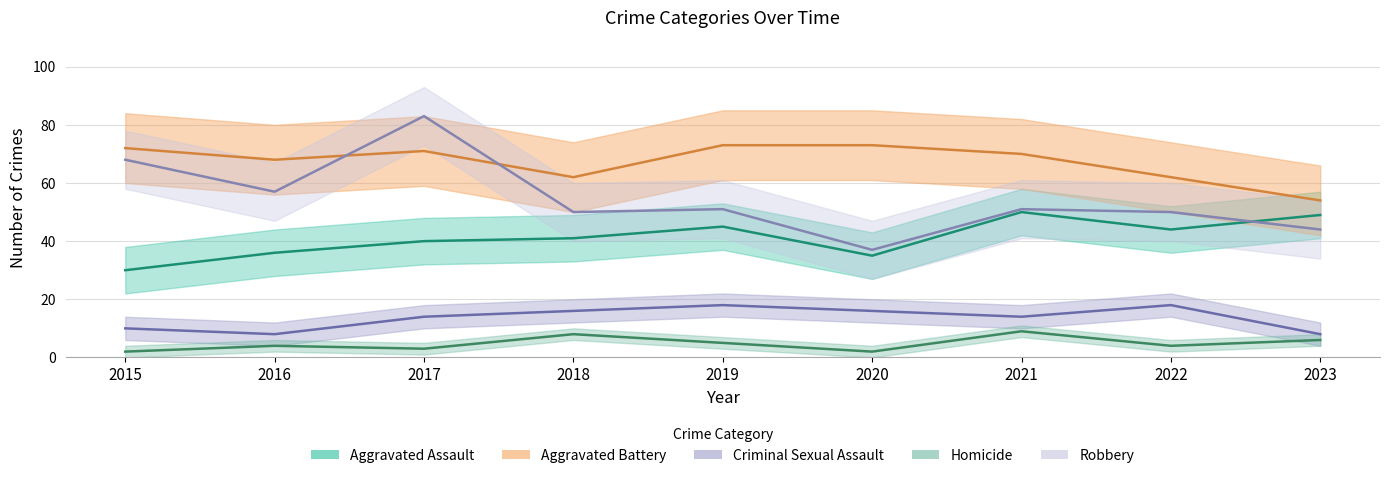

What is the smallest value displayed?

2